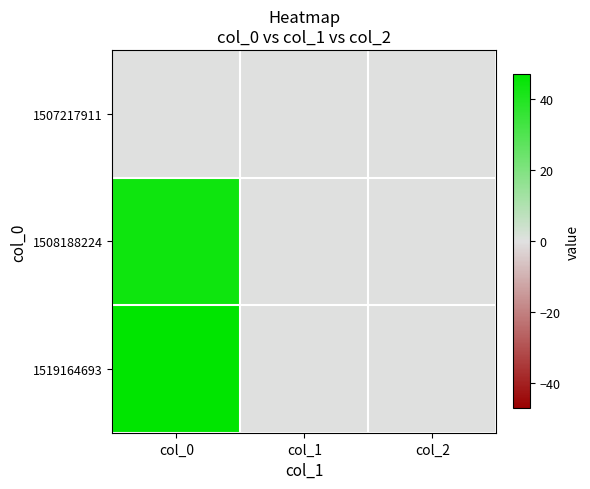

How many categories are shown in the chart?

3